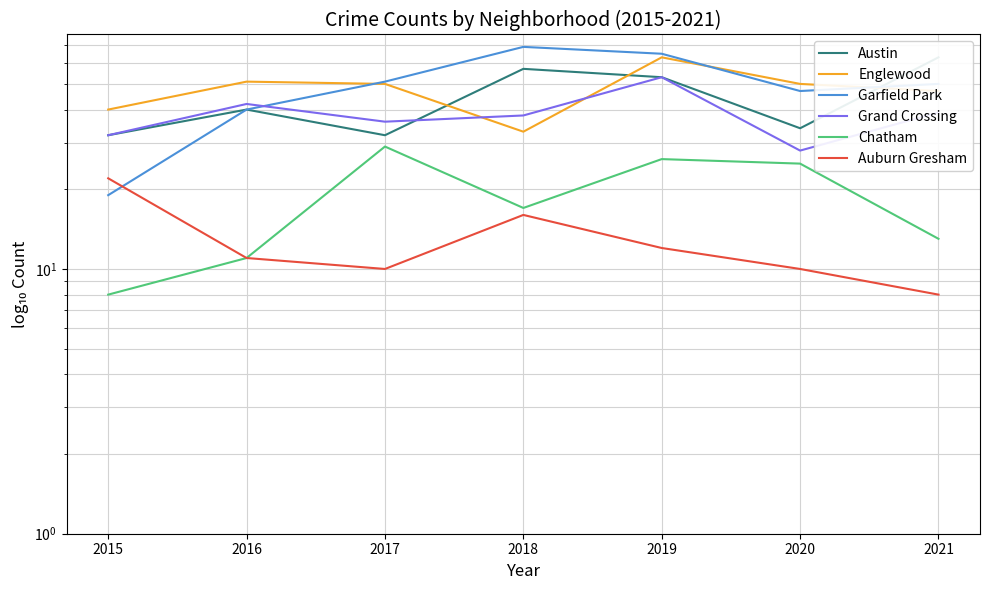

True or false: Auburn Gresham and Chatham cross at least once.

False